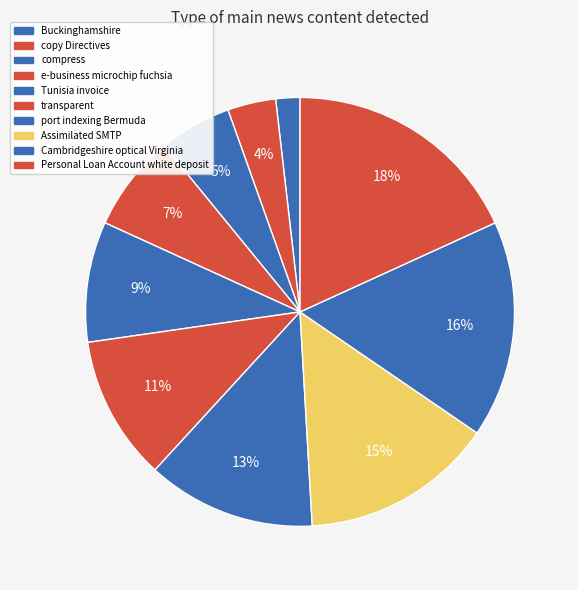

Approximately how many times larger is the value at Assimilated SMTP compared to compress?

2.7